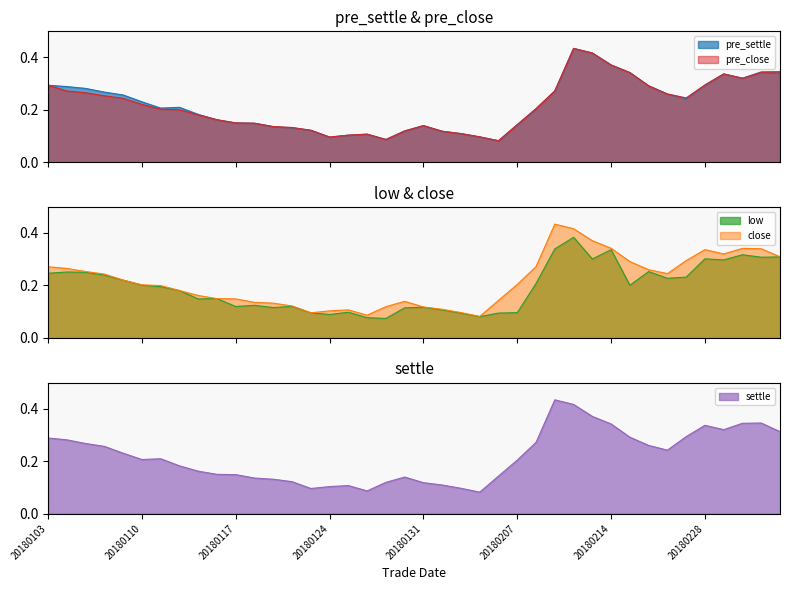

What is the average value of the pre_close series?

0.2